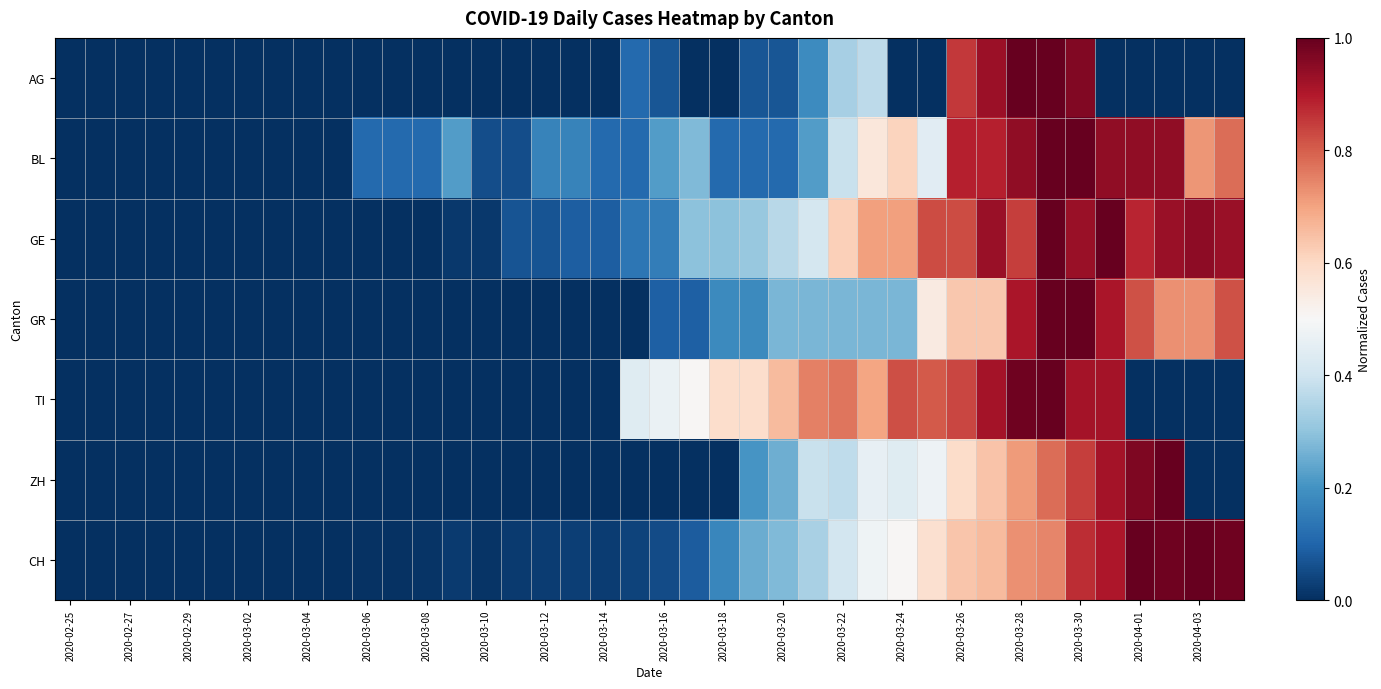

Reading left to right, extract all data points from this chart.

AG: 0.0	0.0	0.0	0.0	0.0	0.0	0.0	0.0	0.0	0.0	0.0	0.0	0.0	0.0	0.0	0.0	0.0	0.0	0.0	0.1	0.1	0.0	0.0	0.1	0.1	0.2	0.3	0.4	0.0	0.0	0.9	0.9	1.0	1.0	1.0	0.0	0.0	0.0	0.0	0.0
BL: 0.0	0.0	0.0	0.0	0.0	0.0	0.0	0.0	0.0	0.0	0.1	0.1	0.1	0.2	0.1	0.1	0.2	0.2	0.1	0.1	0.2	0.3	0.1	0.1	0.1	0.2	0.4	0.6	0.6	0.4	0.9	0.9	0.9	1.0	1.0	0.9	0.9	0.9	0.7	0.8
GE: 0.0	0.0	0.0	0.0	0.0	0.0	0.0	0.0	0.0	0.0	0.0	0.0	0.0	0.0	0.0	0.1	0.1	0.1	0.1	0.1	0.2	0.3	0.3	0.3	0.4	0.4	0.6	0.7	0.7	0.8	0.8	0.9	0.8	1.0	0.9	1.0	0.9	0.9	0.9	0.9
GR: 0.0	0.0	0.0	0.0	0.0	0.0	0.0	0.0	0.0	0.0	0.0	0.0	0.0	0.0	0.0	0.0	0.0	0.0	0.0	0.0	0.1	0.1	0.2	0.2	0.3	0.3	0.3	0.3	0.3	0.5	0.6	0.6	0.9	1.0	1.0	0.9	0.8	0.7	0.7	0.8
TI: 0.0	0.0	0.0	0.0	0.0	0.0	0.0	0.0	0.0	0.0	0.0	0.0	0.0	0.0	0.0	0.0	0.0	0.0	0.0	0.4	0.5	0.5	0.6	0.6	0.7	0.8	0.8	0.7	0.8	0.8	0.8	0.9	1.0	1.0	0.9	0.9	0.0	0.0	0.0	0.0
ZH: 0.0	0.0	0.0	0.0	0.0	0.0	0.0	0.0	0.0	0.0	0.0	0.0	0.0	0.0	0.0	0.0	0.0	0.0	0.0	0.0	0.0	0.0	0.0	0.2	0.3	0.4	0.4	0.5	0.4	0.5	0.6	0.6	0.7	0.8	0.8	0.9	1.0	1.0	0.0	0.0
CH: 0.0	0.0	0.0	0.0	0.0	0.0	0.0	0.0	0.0	0.0	0.0	0.0	0.0	0.0	0.0	0.0	0.0	0.0	0.0	0.0	0.1	0.1	0.2	0.3	0.3	0.3	0.4	0.5	0.5	0.6	0.6	0.7	0.7	0.7	0.9	0.9	1.0	1.0	1.0	1.0